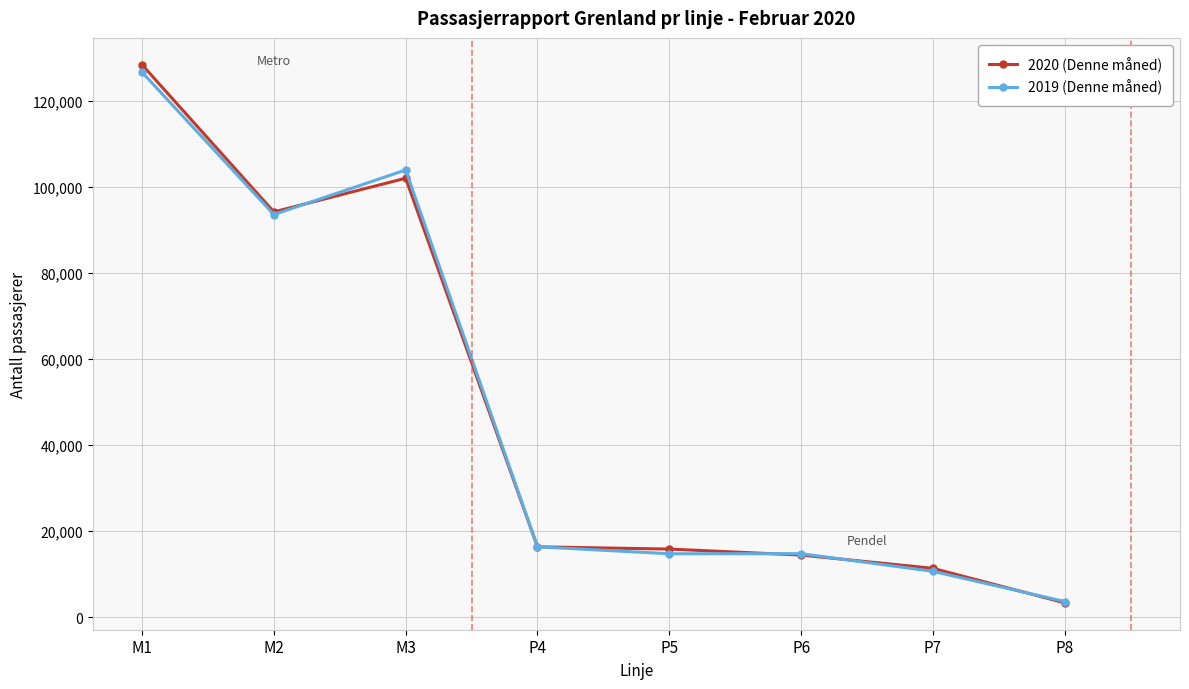

What is the label of the 8th point from the right?

M1